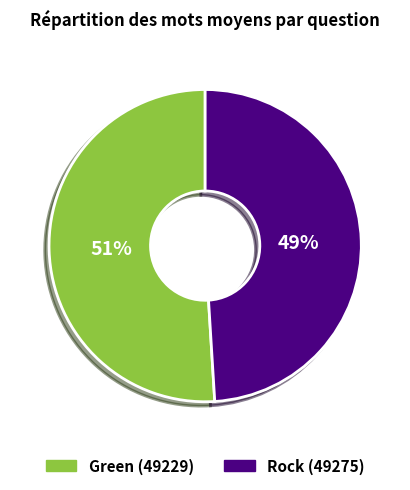

To the nearest percent, what is the difference between the largest and smallest slice percentages?

2%